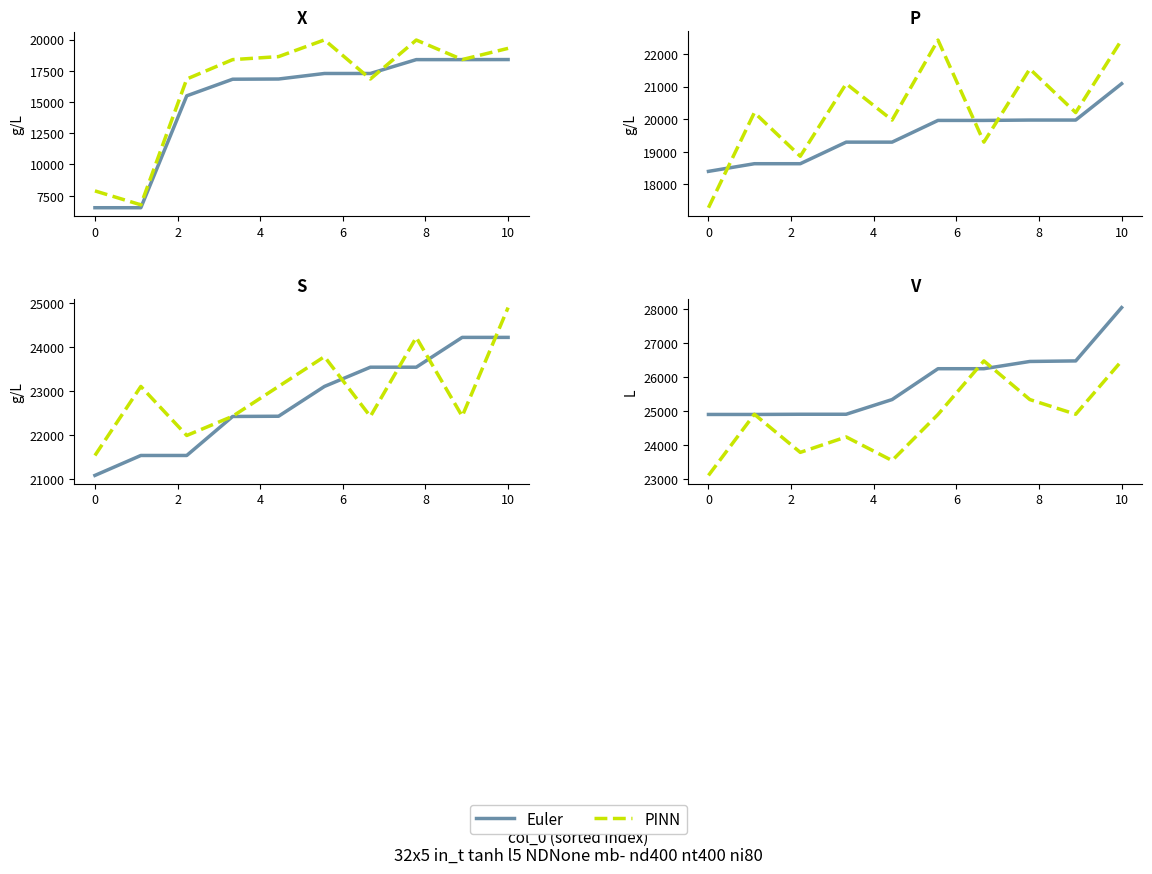

What is the sum of all PINN values?

247666